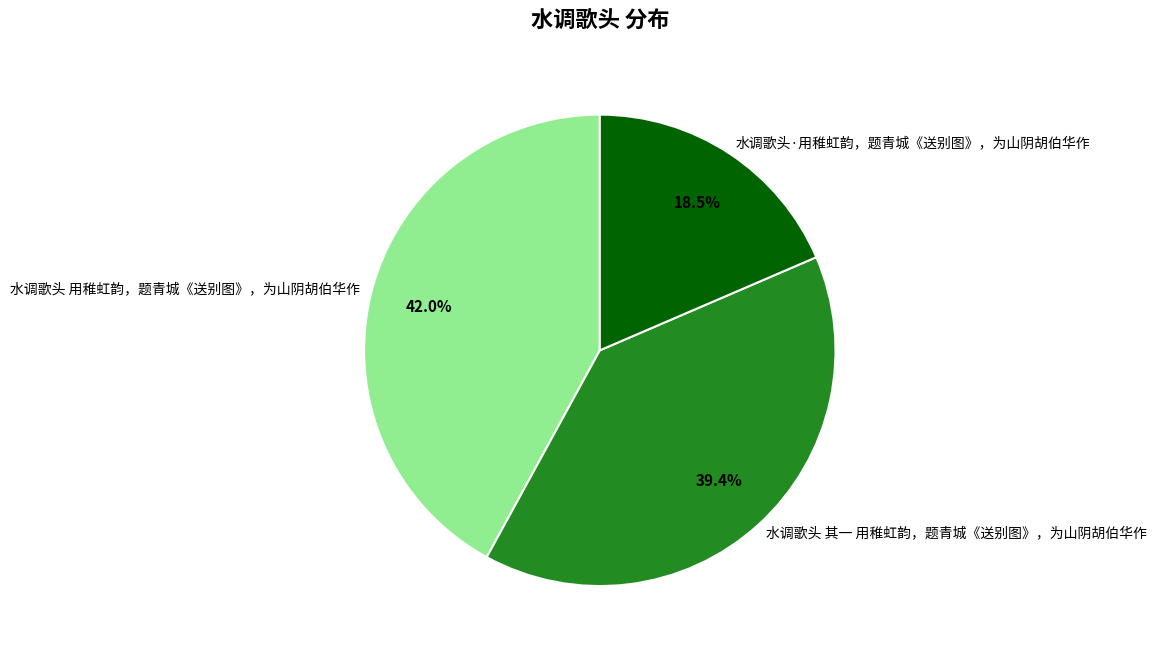

What percentage is the 水调歌头 用稚虹韵，题青城《送别图》，为山阴胡伯华作 slice, to the nearest percent?

42%